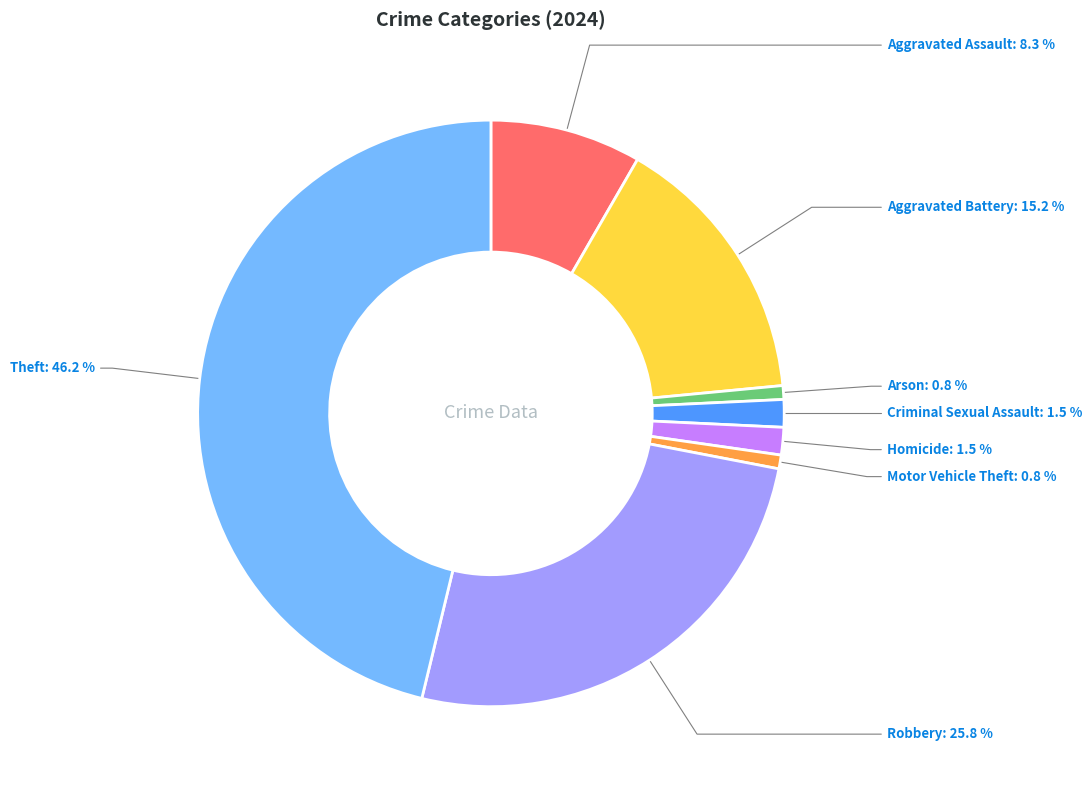

What percentage is the Motor Vehicle Theft slice, to the nearest percent?

1%